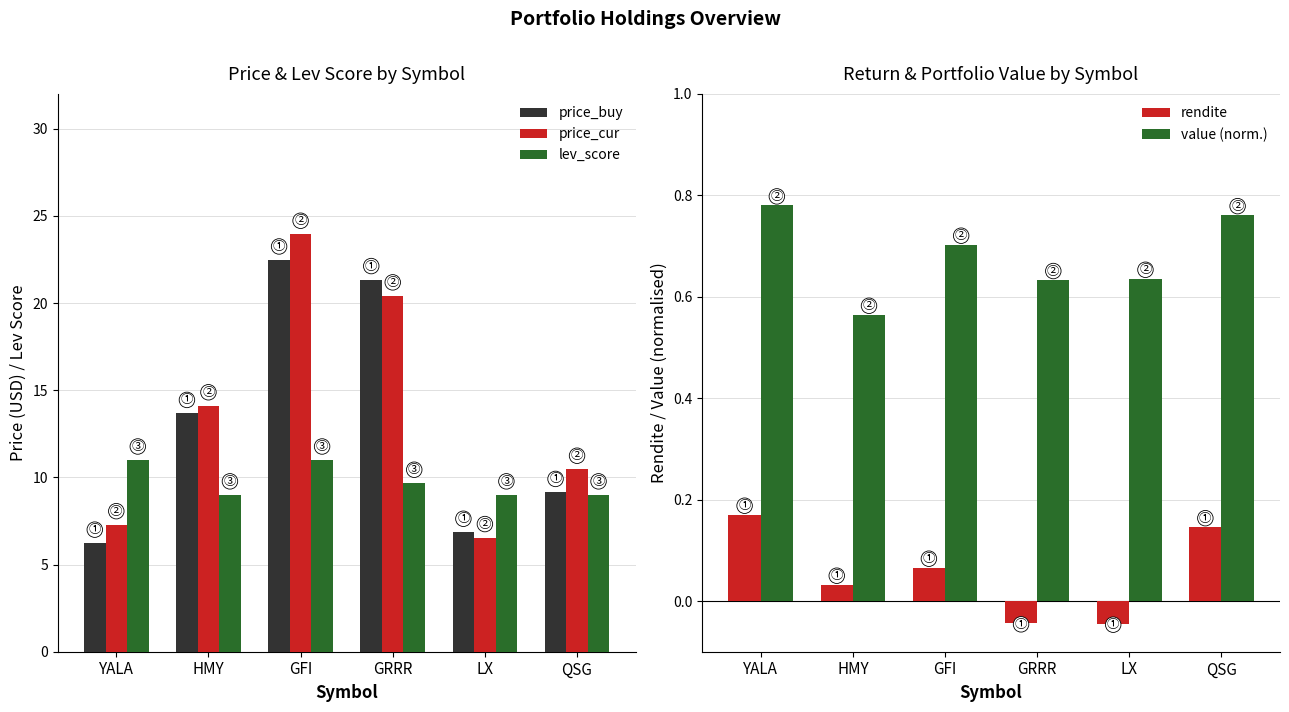

At which category is the sum across all series the highest?

GFI